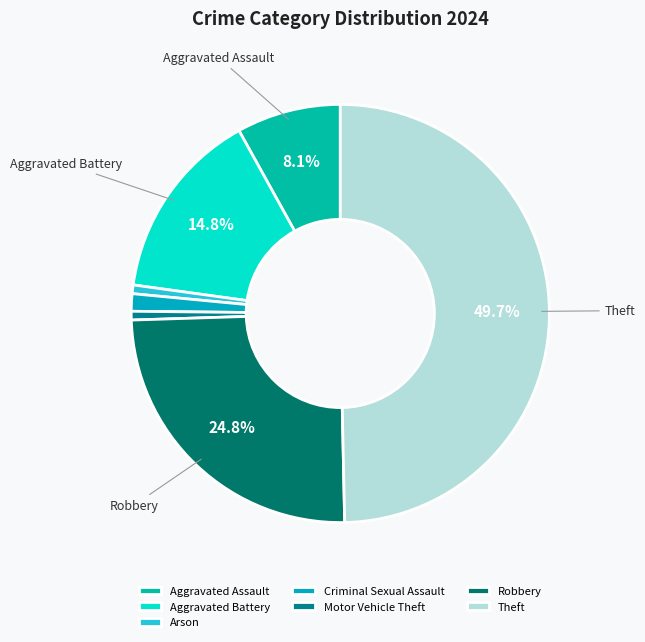

To the nearest percent, what portion does Criminal Sexual Assault represent?

1%